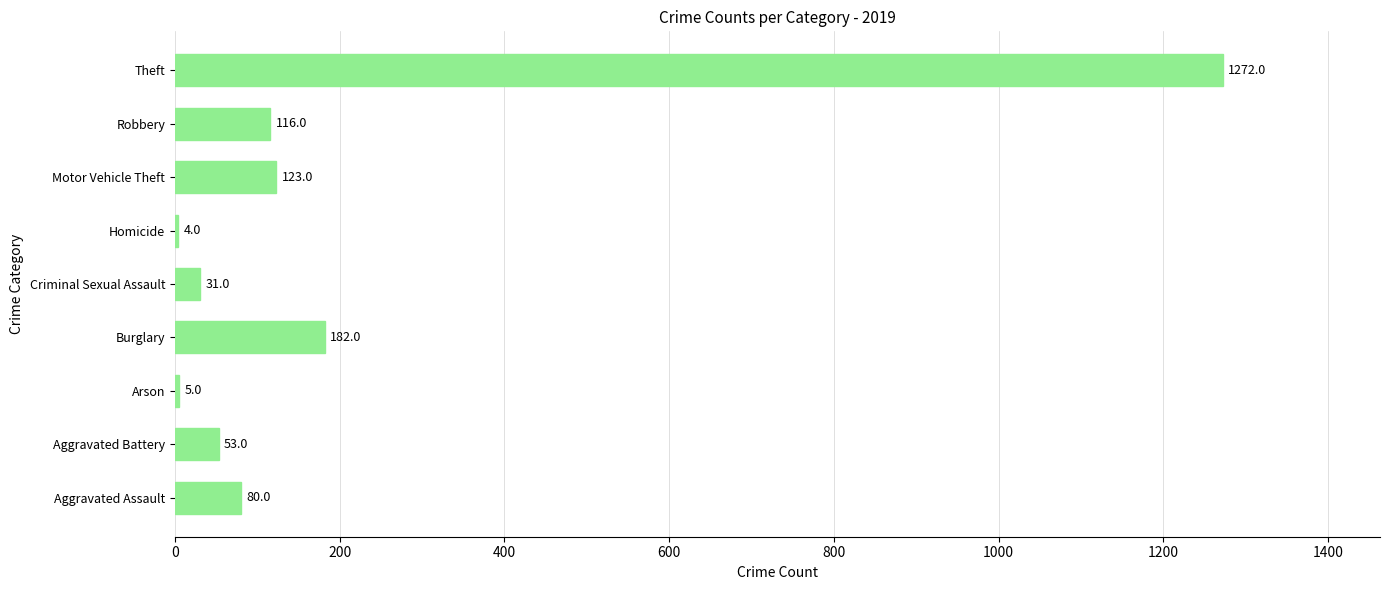

Reading bottom to top, extract all data points from this chart.

Aggravated Assault=80	Aggravated Battery=53	Arson=5	Burglary=182	Criminal Sexual Assault=31	Homicide=4	Motor Vehicle Theft=123	Robbery=116	Theft=1272